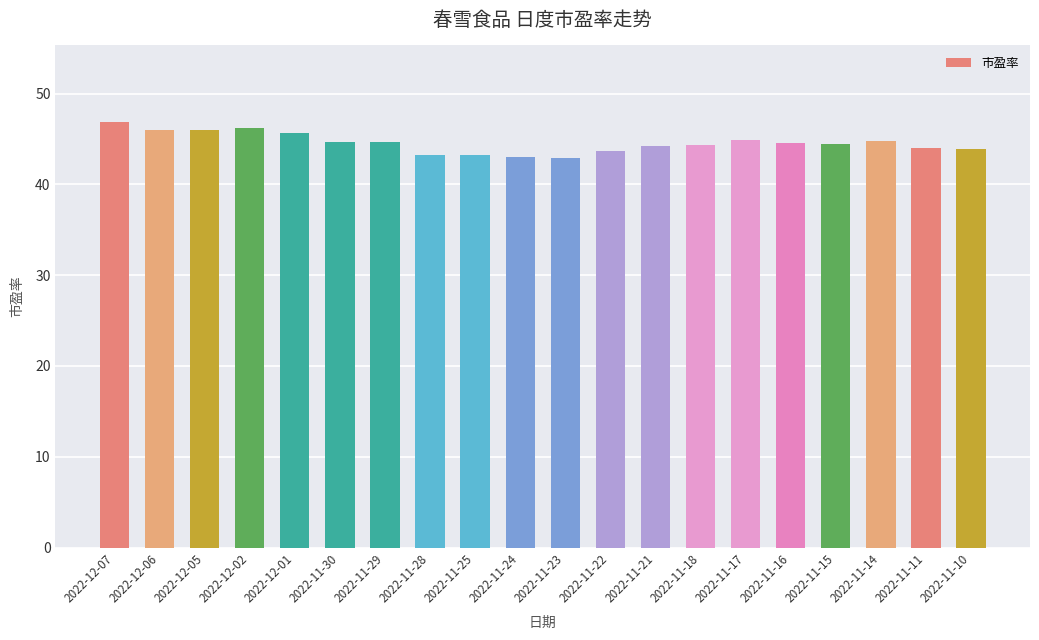

Is it true that the value at 2022-11-16 is 44.6?

True